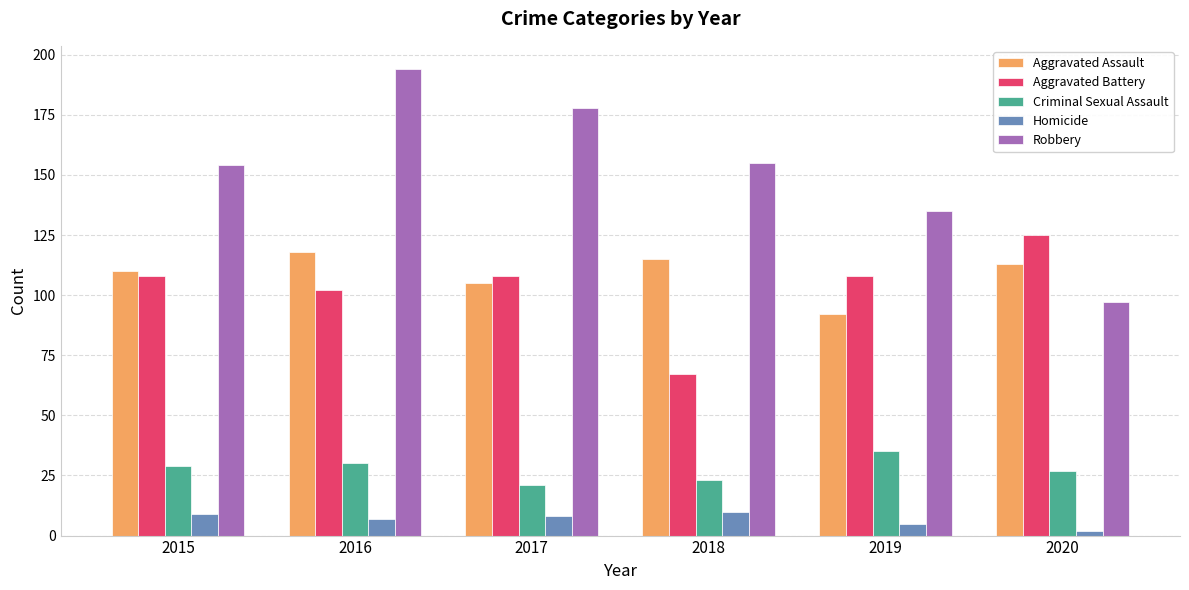

Which category has the lowest value in the Aggravated Battery series?

2018